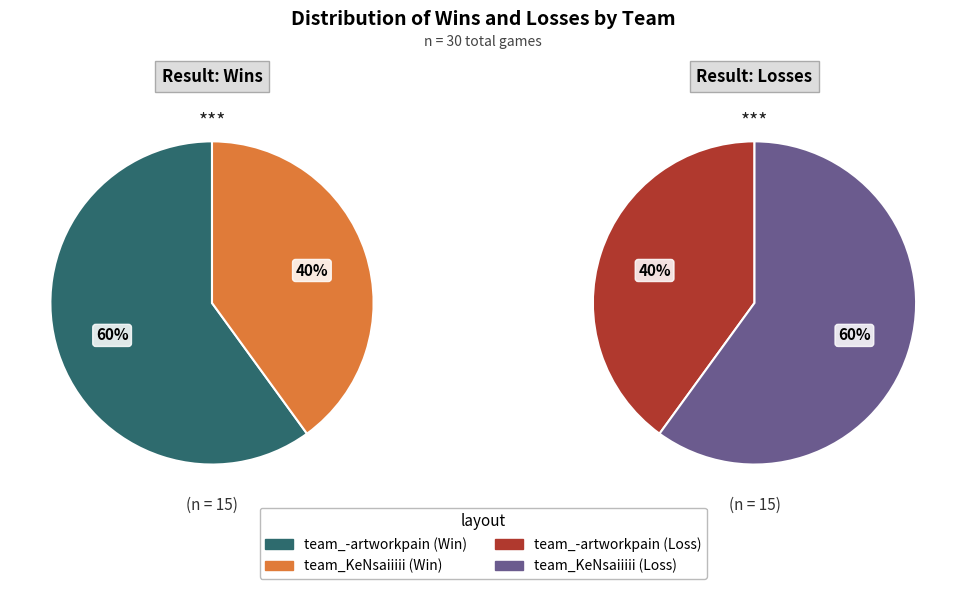

What is the majority slice?

team_-artworkpain